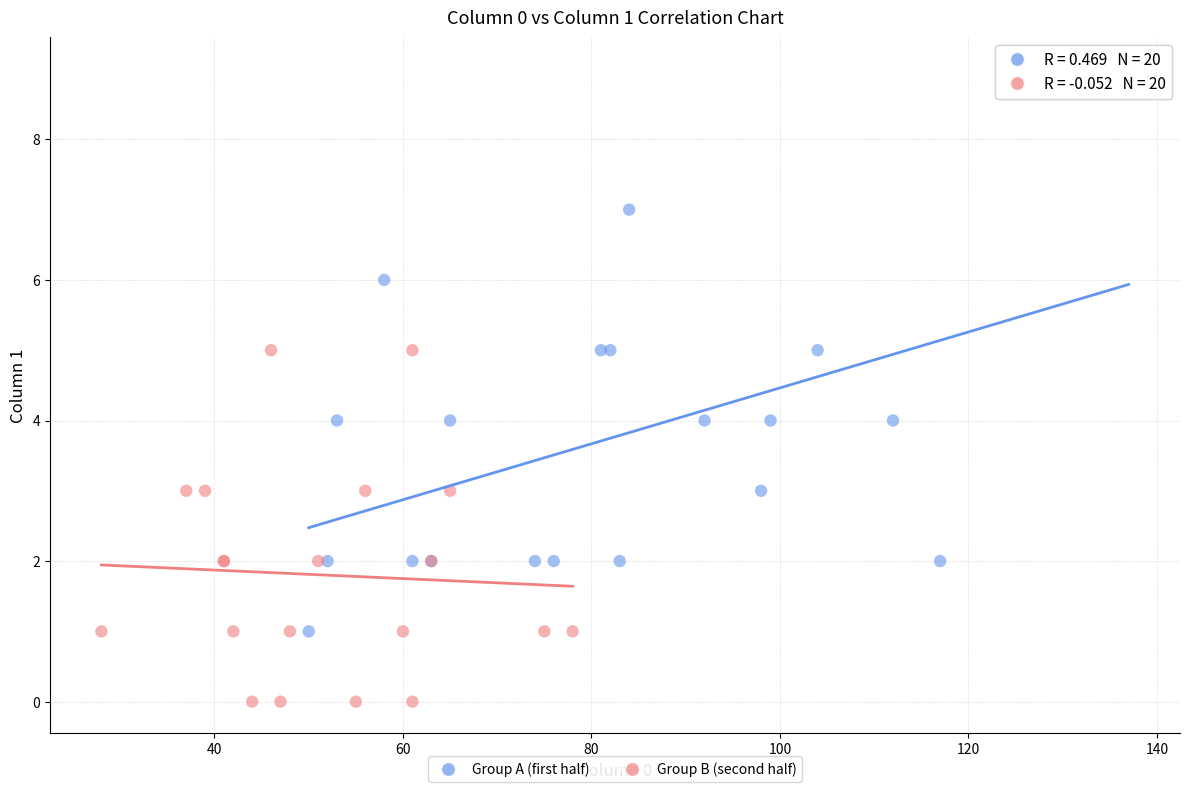

What are all the series names shown in the legend?

Group A (first half), Group B (second half)